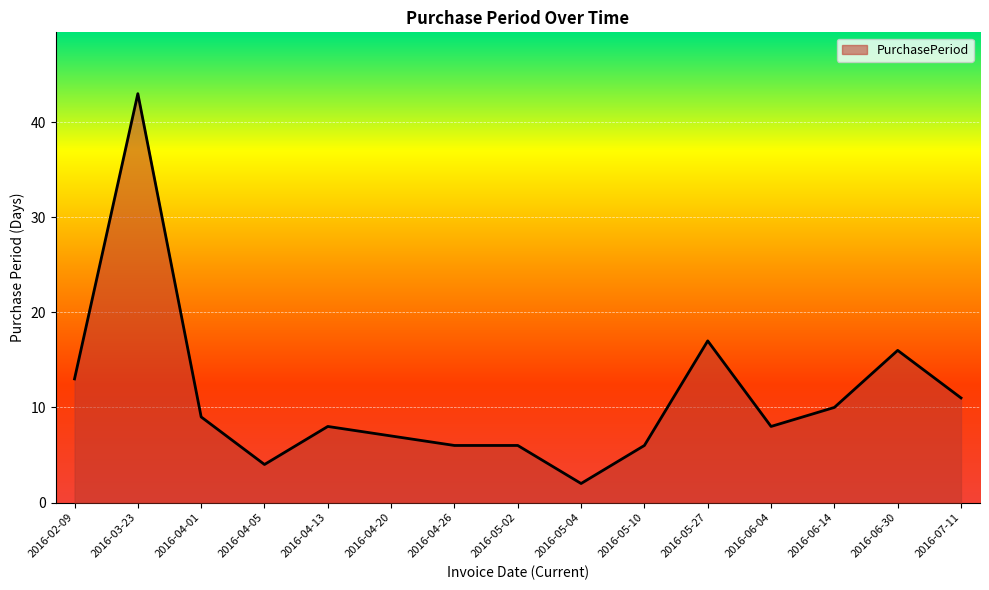

Does the chart display data point markers on the line(s)?

No